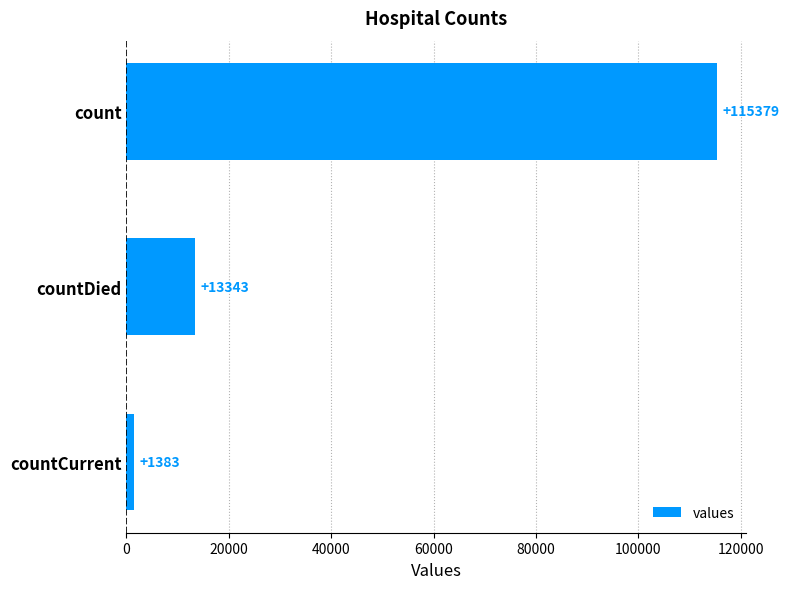

Where is the data nearest to the value 58381?

countDied